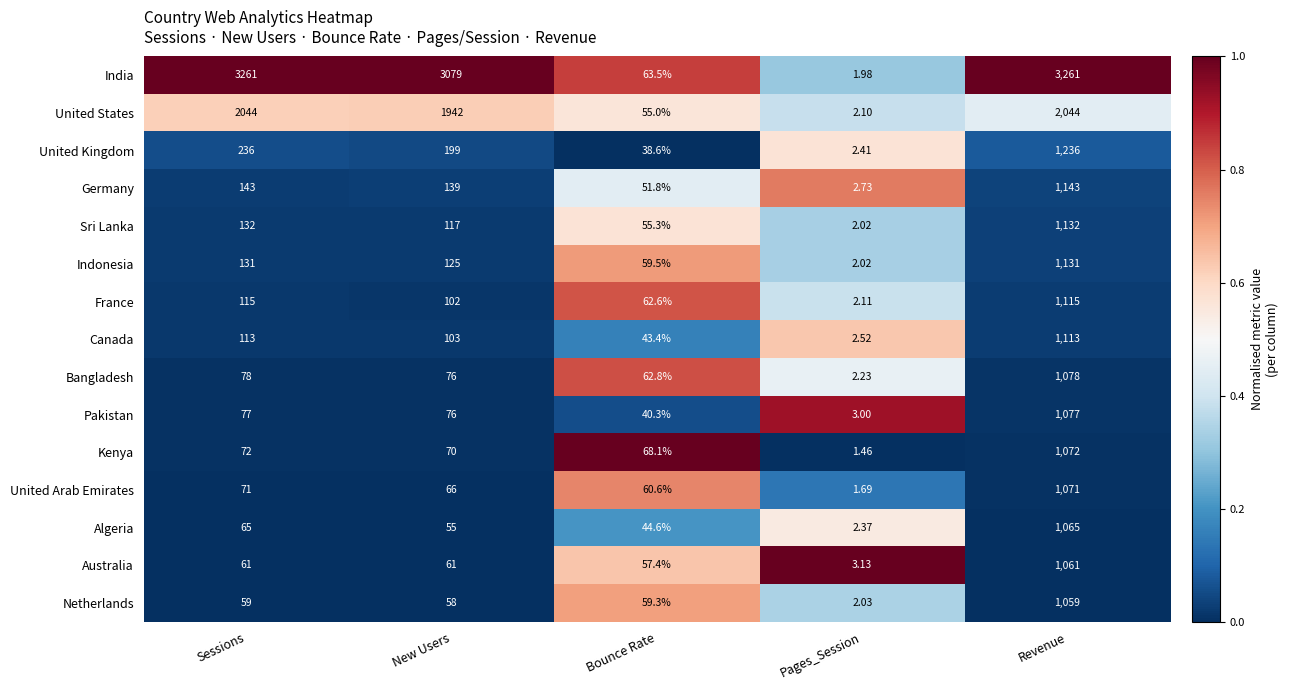

How many distinct data groups are displayed?

15